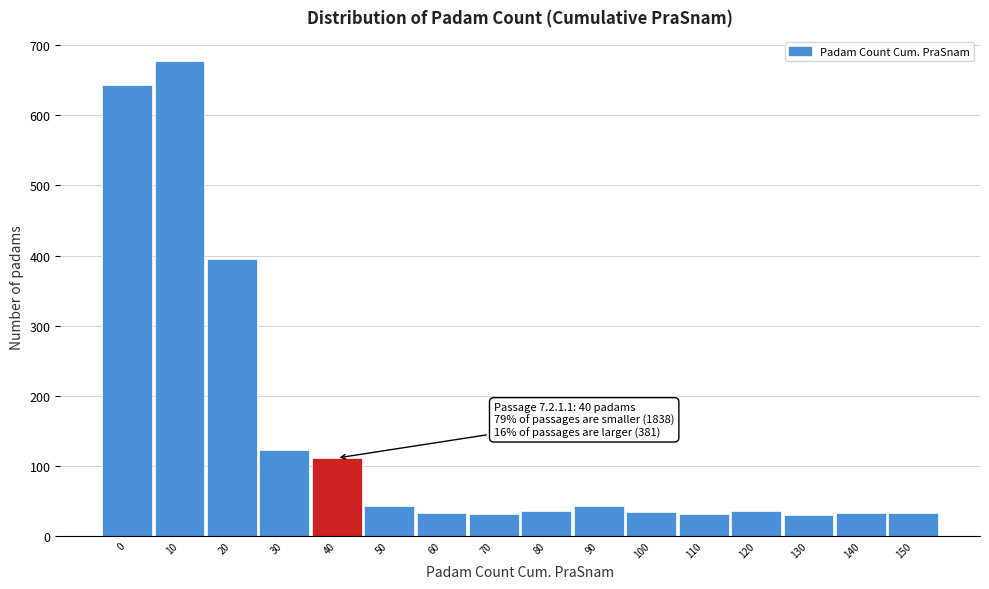

Approximately how many times larger is the value at 90 compared to 130?

1.4